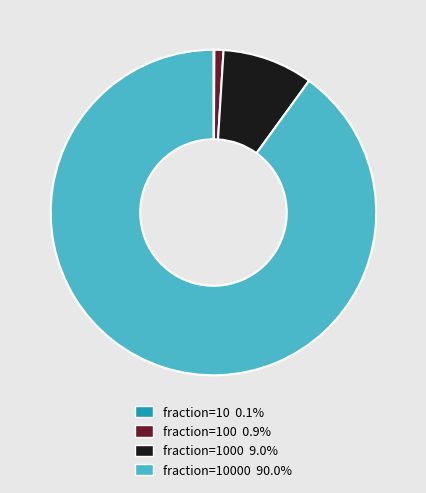

What is the ratio of the value at fraction=10000 90.0% to the value at fraction=1000 9.0%?

10.0